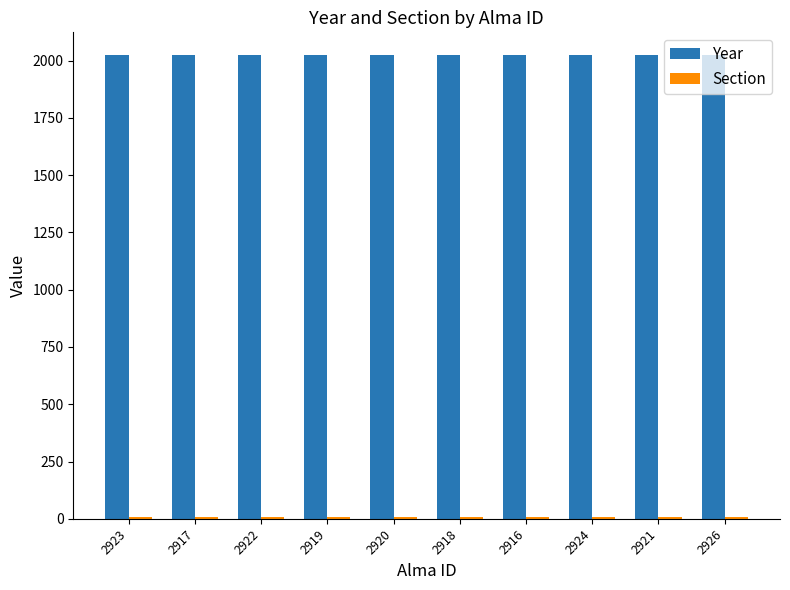

The Year series shows 2022 at 2918. True or false?

True